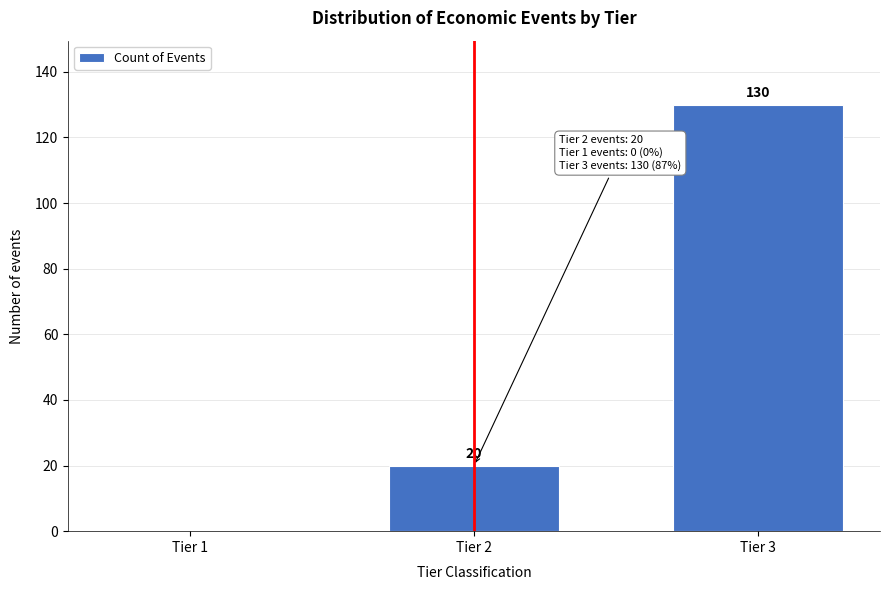

Reading left to right, extract all data points from this chart.

Tier 1=0	Tier 2=20	Tier 3=130